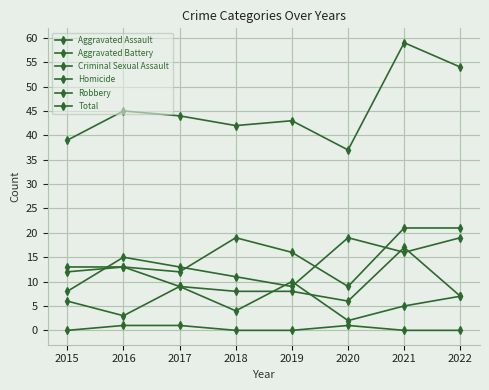

List the series in order of their peak value, highest first.

Total, Aggravated Assault, Robbery, Aggravated Battery, Criminal Sexual Assault, Homicide